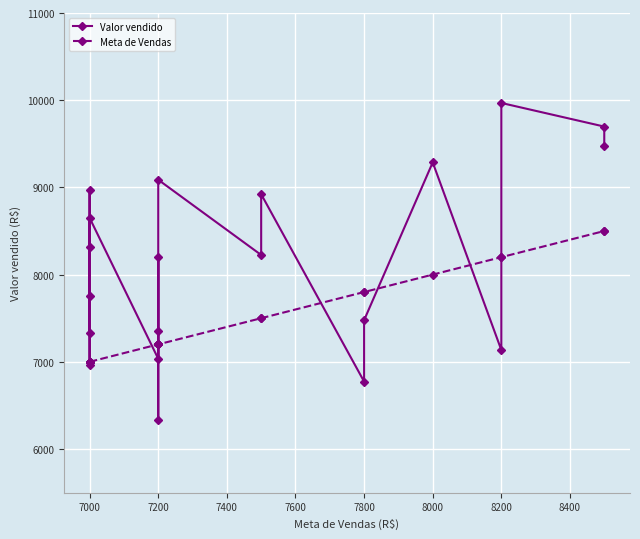

At 7800, list the series in order from largest to smallest.

Meta de Vendas, Valor vendido